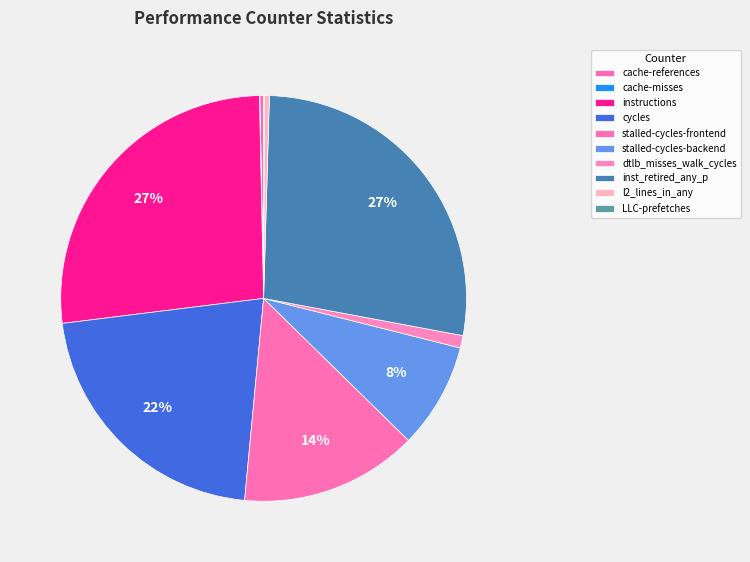

Is it true that cycles is 10% of the pie?

False